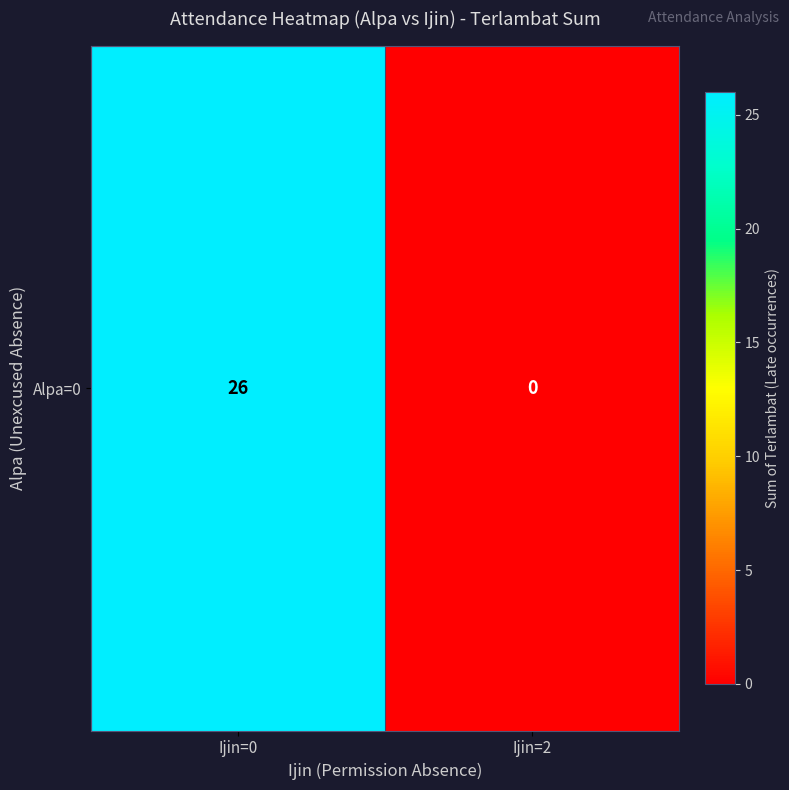

Rank the categories by value from lowest to highest.

Ijin=2, Ijin=0